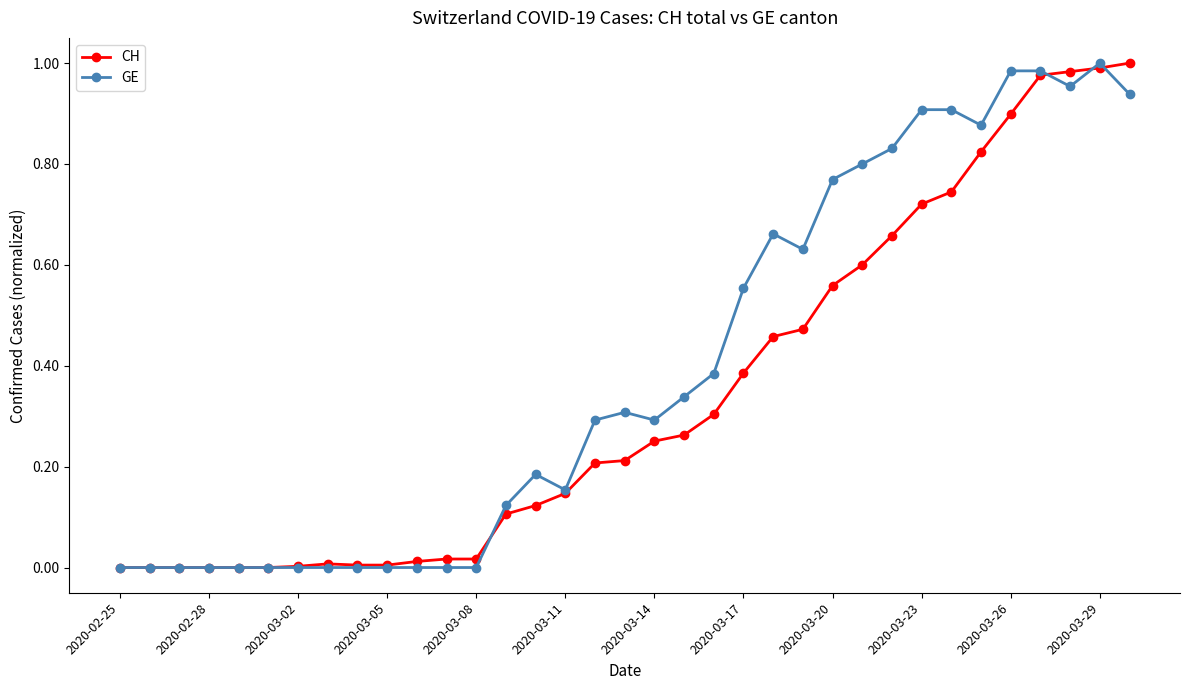

Which series has the largest total across all categories?

GE